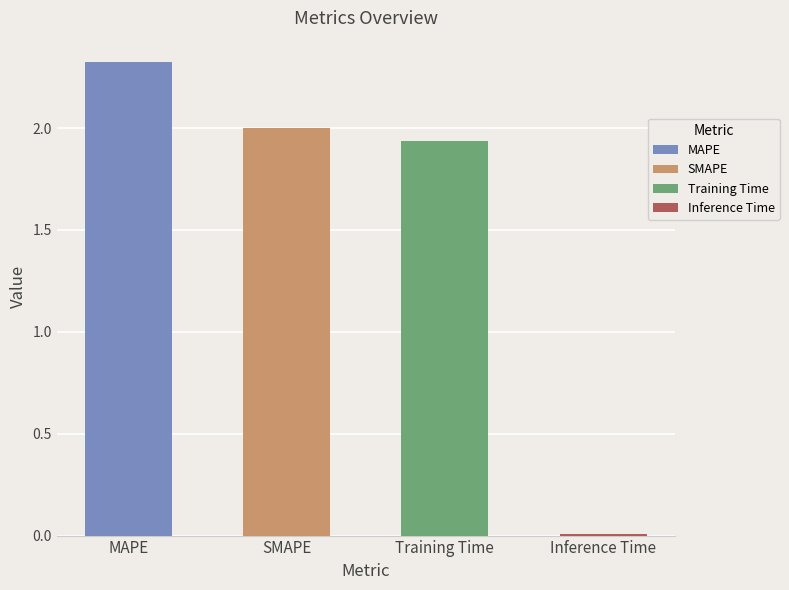

List the labels in order of value, smallest first.

Inference Time, Training Time, SMAPE, MAPE